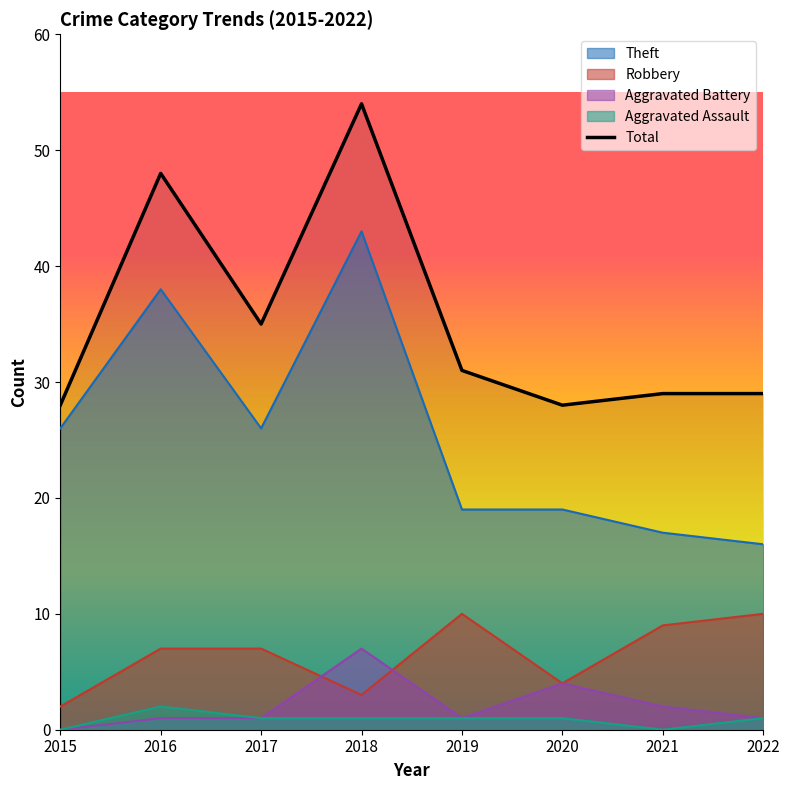

The value of Theft at 2018 is 43. True or false?

True